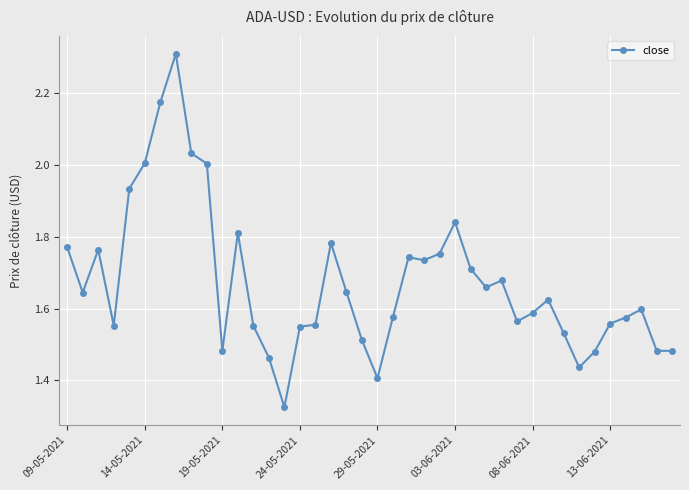

What is the difference between the second highest and minimum values?

0.8